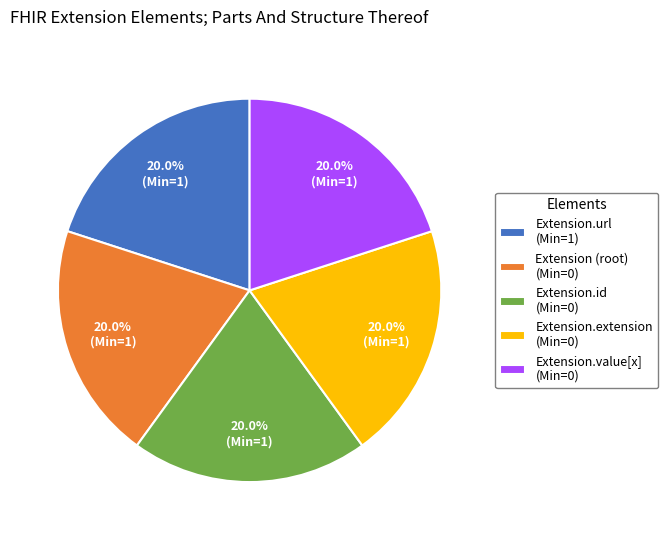

To the nearest percent, what is the average slice percentage?

20%